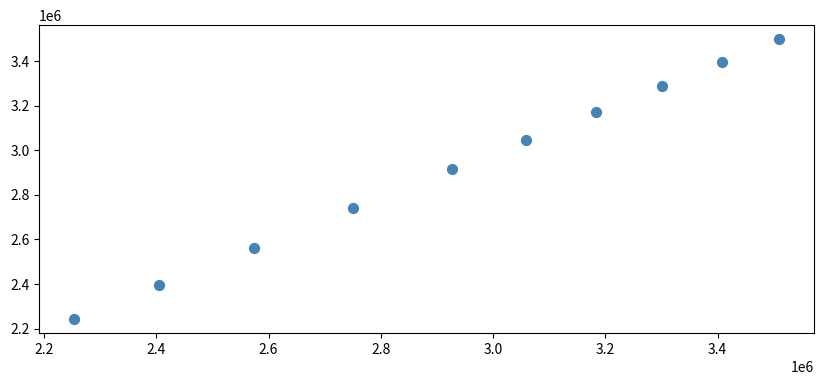

What Y value in the scatter plot is closest to 2870418?

2914865.2